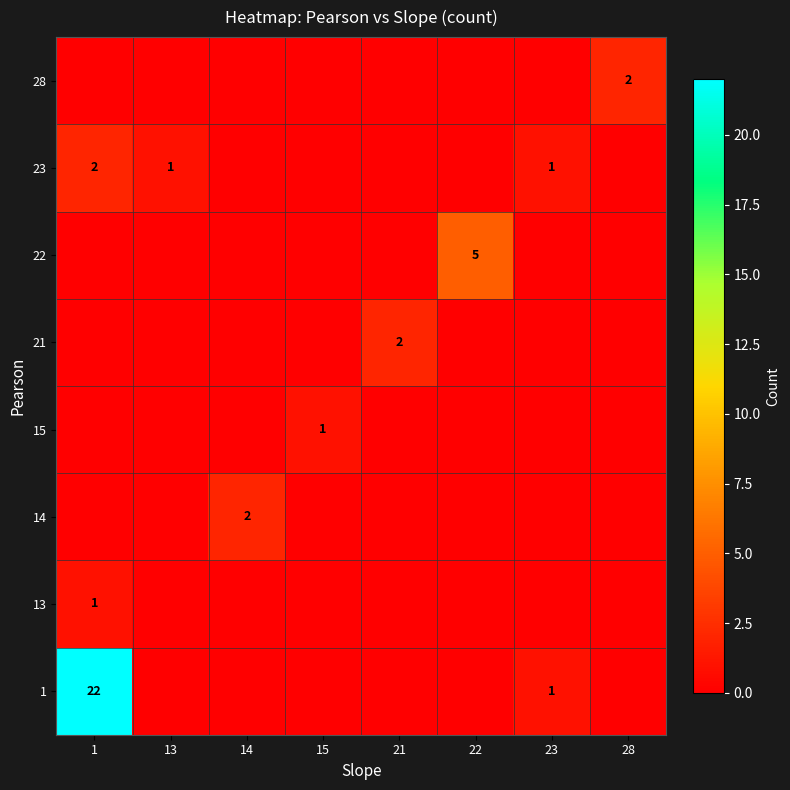

How many categories are shown in the chart?

8